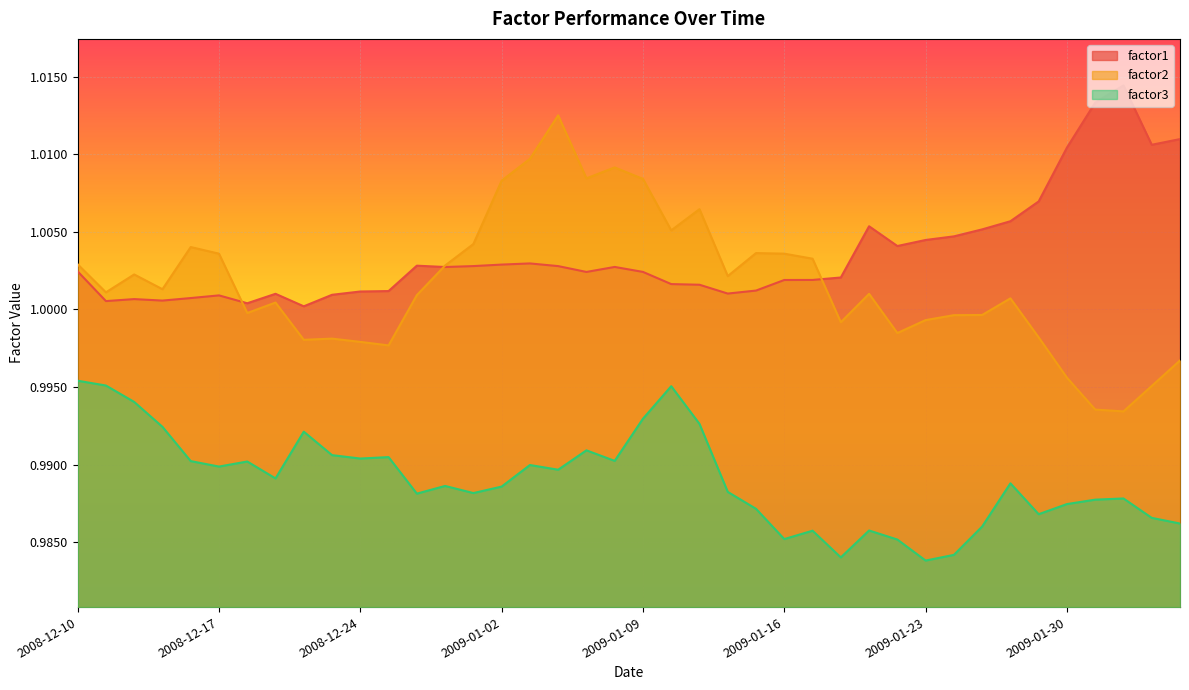

What is the value of the factor1 point at the 12th from the left?

1.0